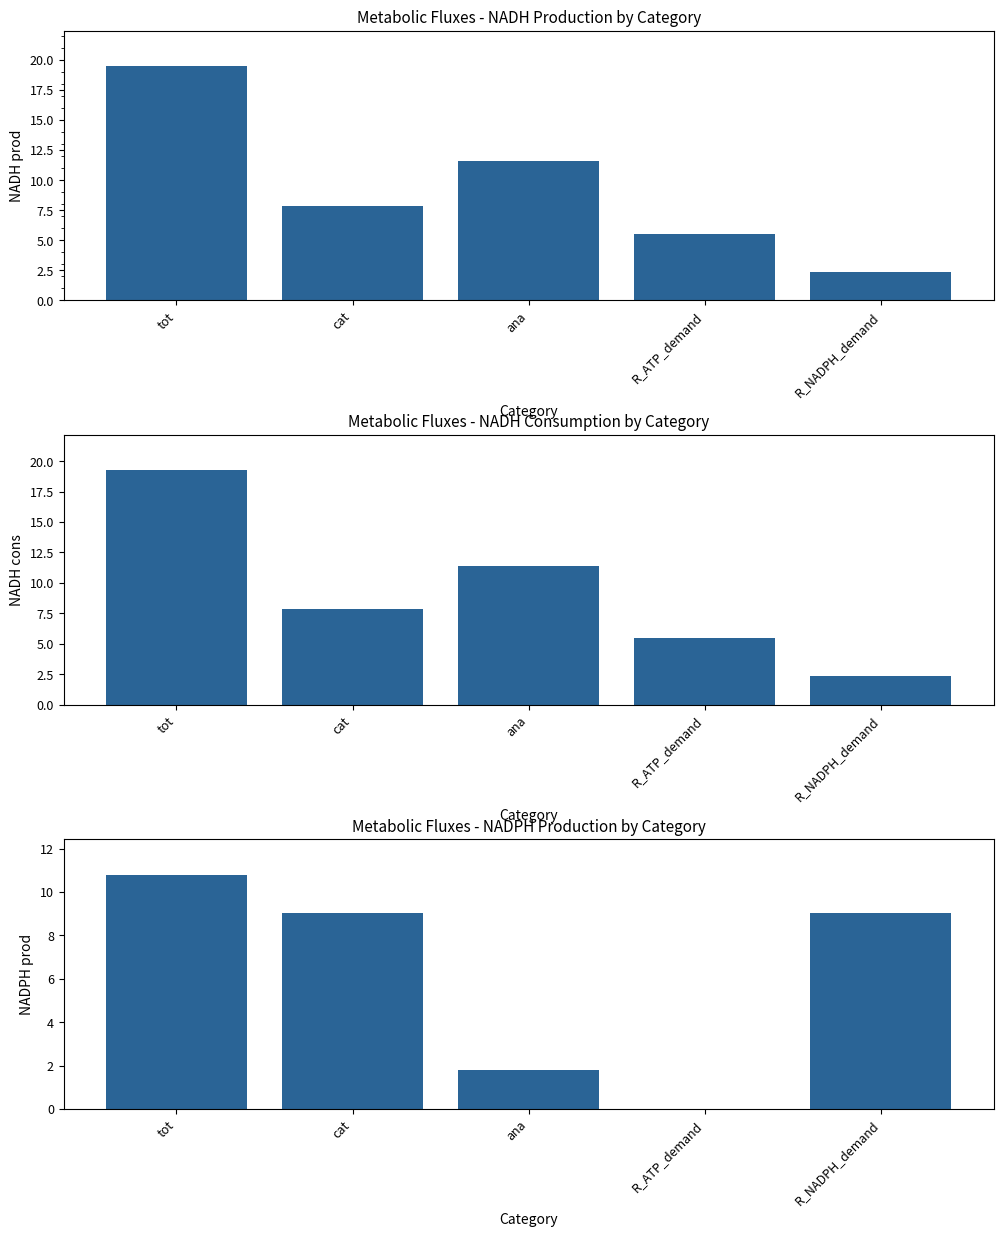

Which series has the largest total across all categories?

NADH prod